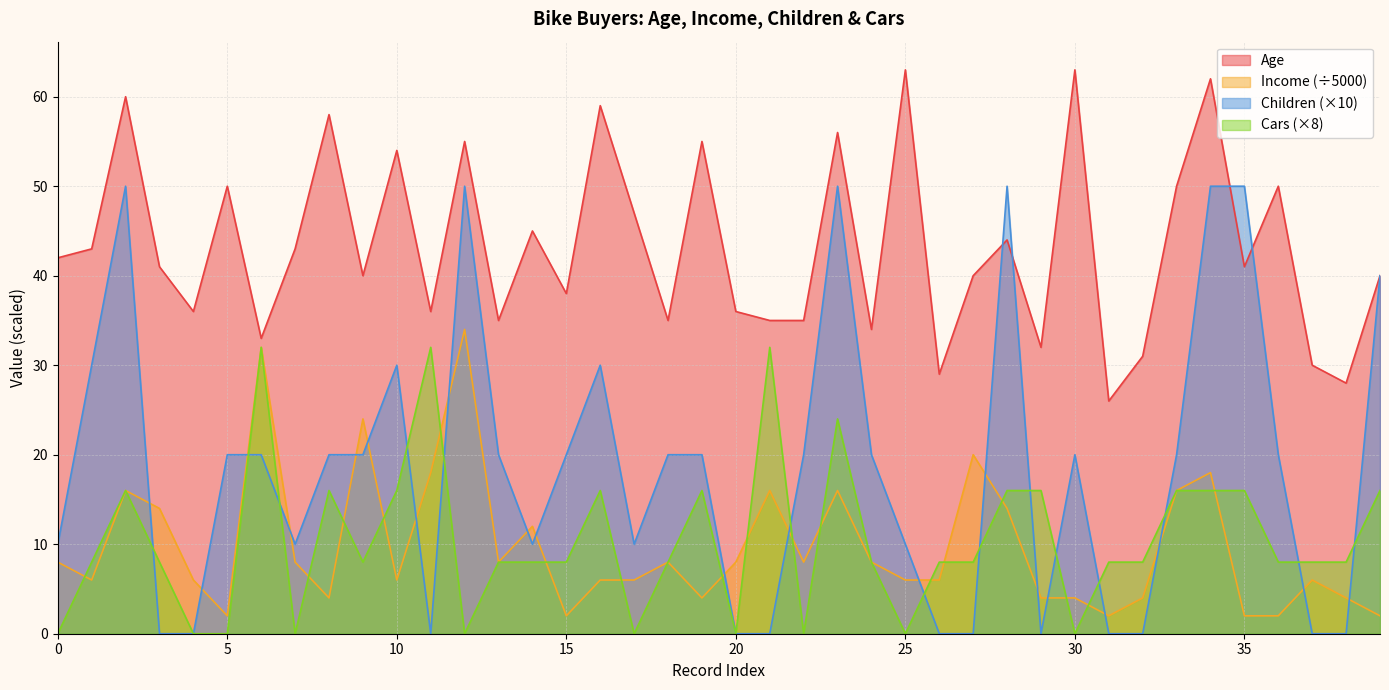

At which category is the sum across all series the highest?

23